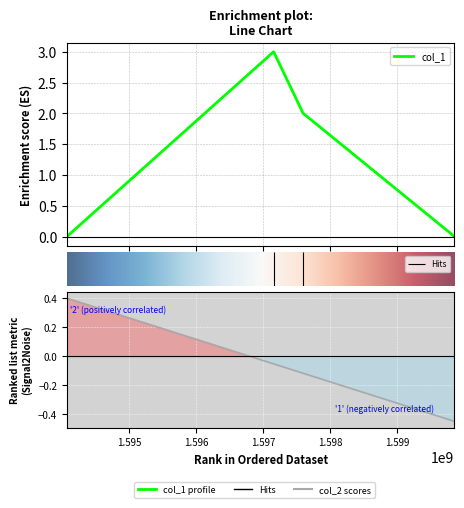

What is the average value?

1